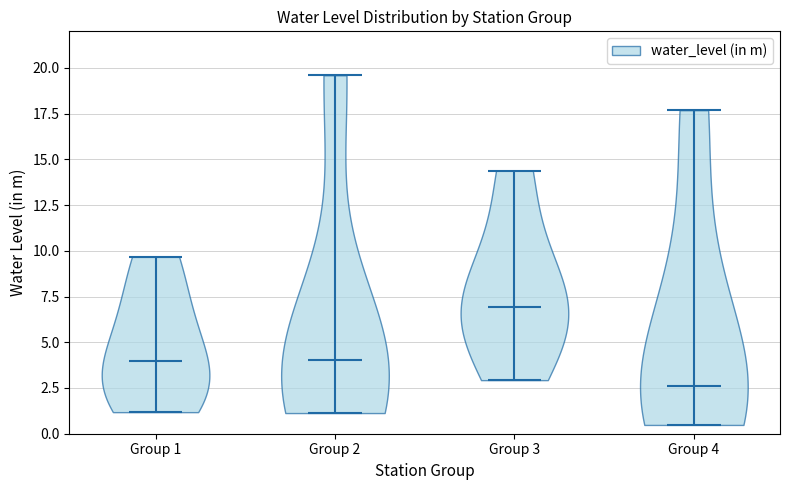

What is the highest point the violin for Group 2 reaches on the y-axis? The values are not printed on the chart, so give them approximately, as read against the axis.

19.5